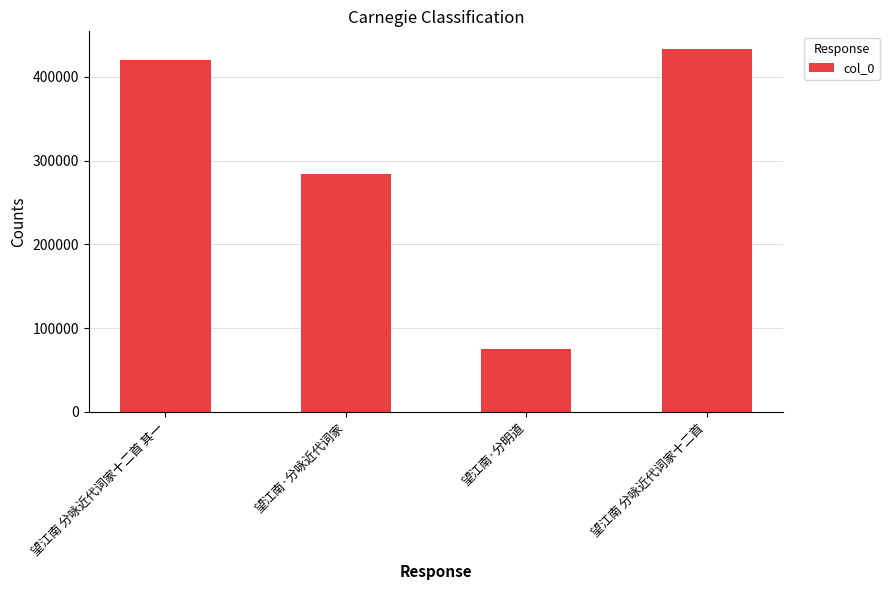

How many bars are there in total?

4